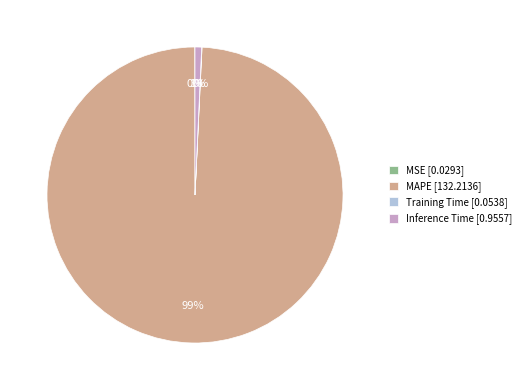

To the nearest percent, what is the difference between the largest and smallest slice percentages?

99%